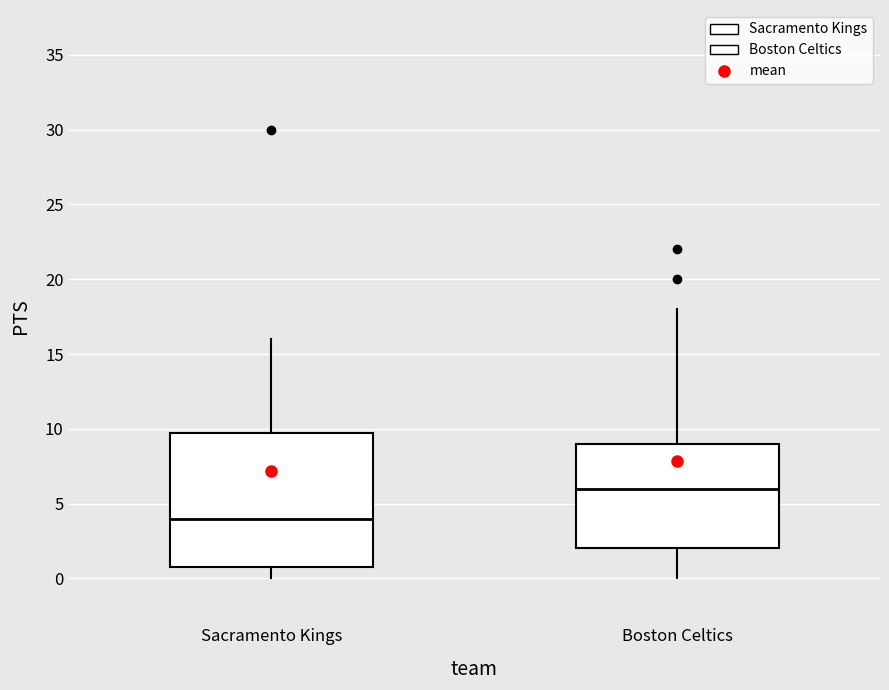

Where does the median line of the box for Sacramento Kings sit on the y-axis? The values are not printed on the chart, so give them approximately, as read against the axis.

4